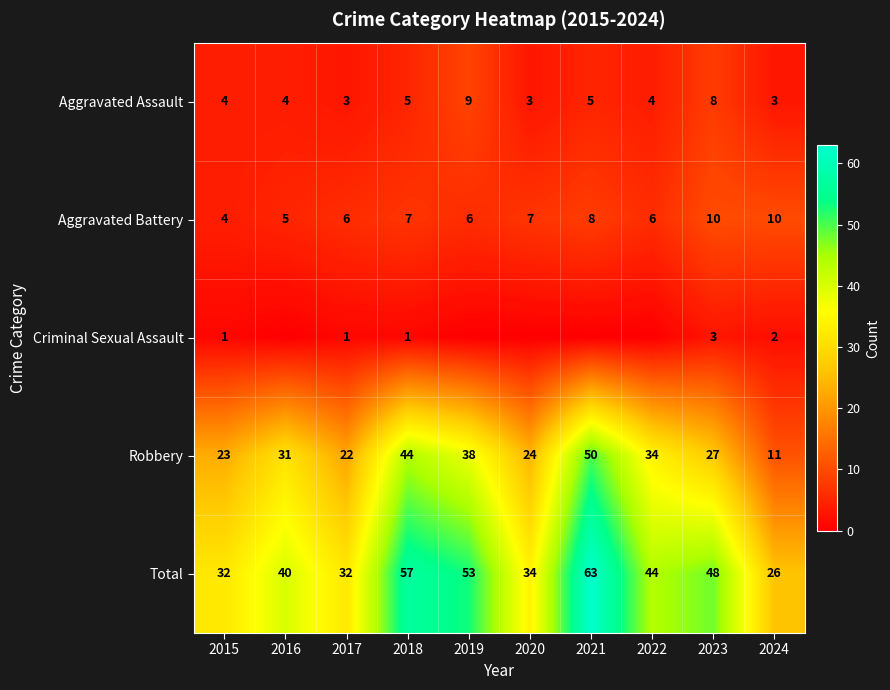

The Robbery series shows 27 at 2023. True or false?

True